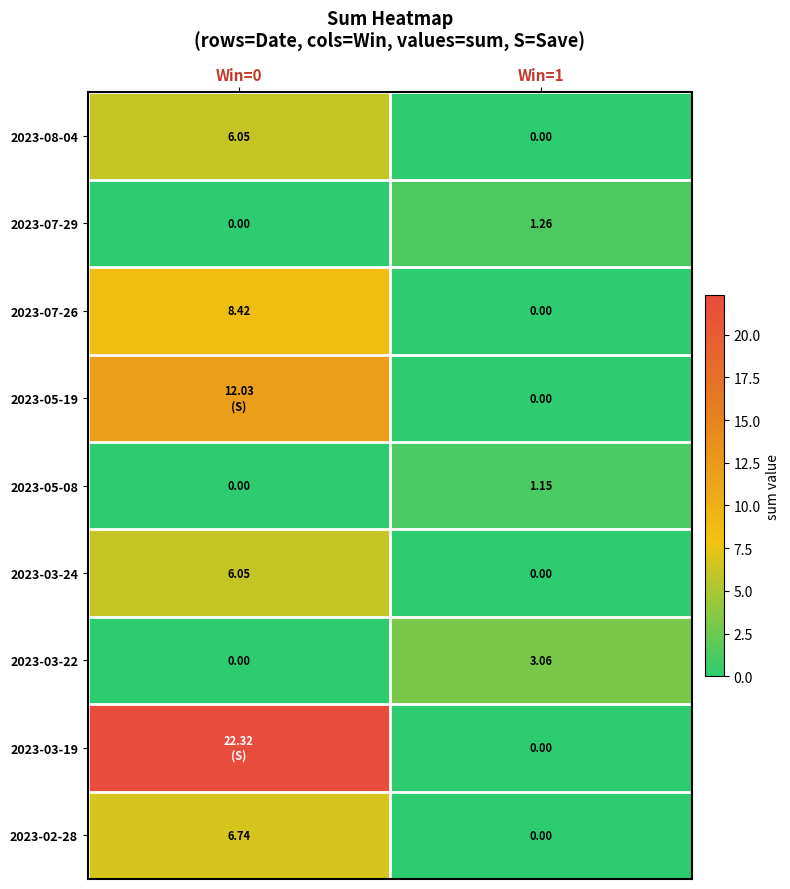

Rank the categories by 2023-05-19 value from highest to lowest.

Win=0, Win=1